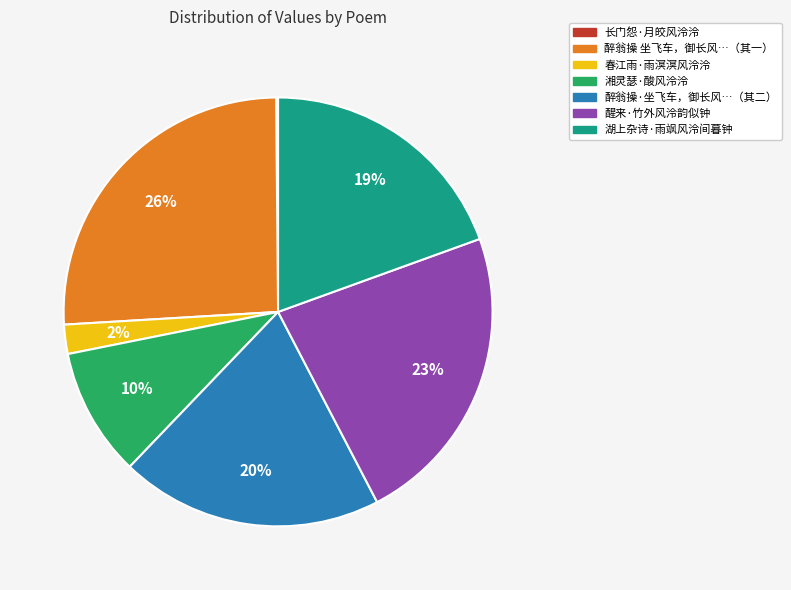

To the nearest percent, what portion does 湖上杂诗·雨飒风泠间暮钟 represent?

19%